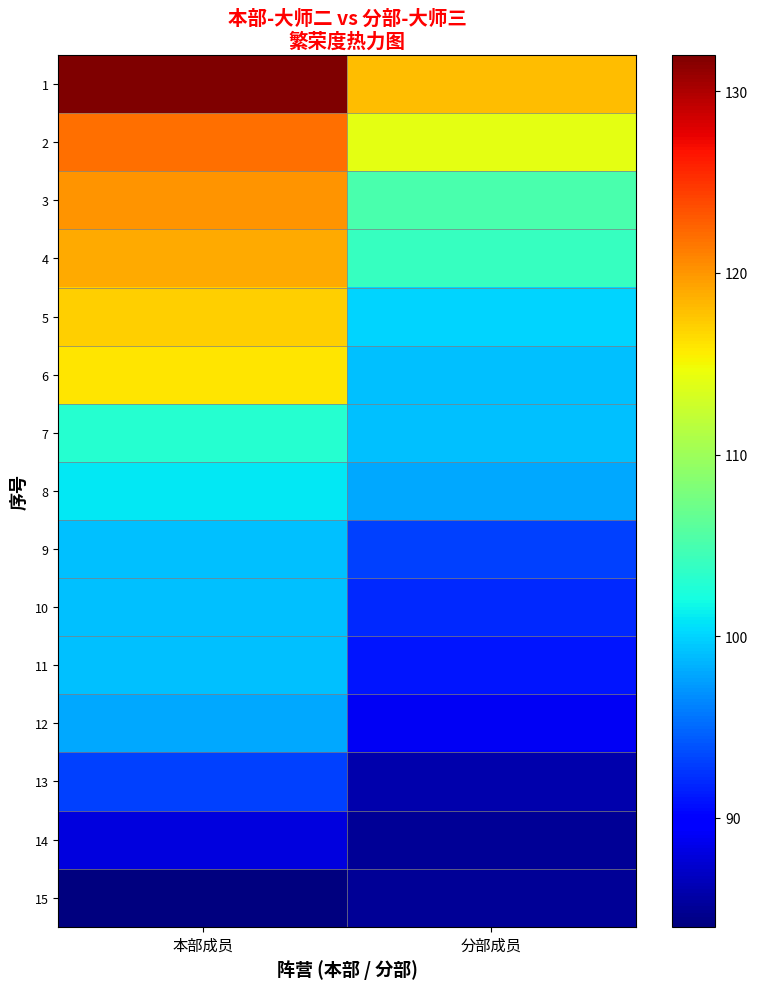

Which label corresponds to the largest value in the chart?

本部成员